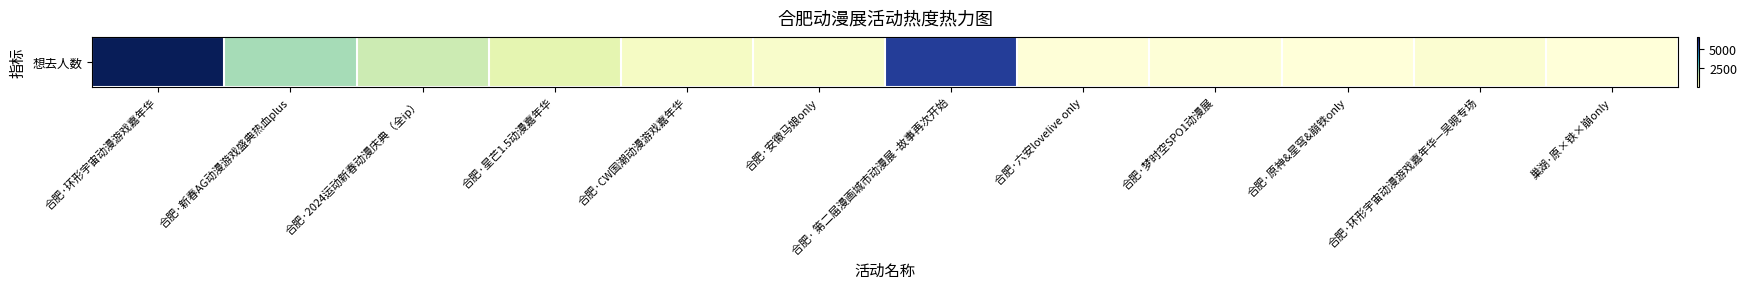

What is the difference between the maximum and minimum values?

6649